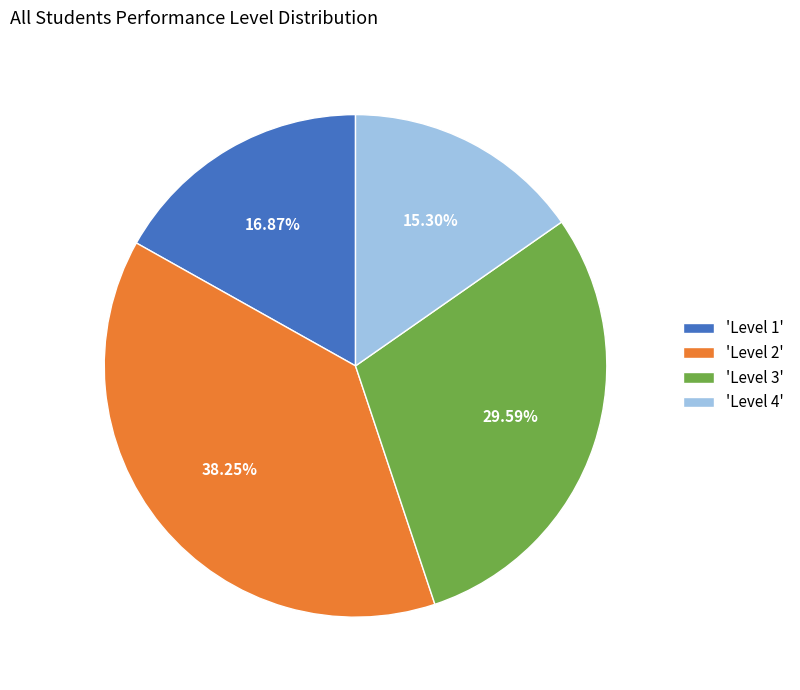

To the nearest percent, what is the average slice percentage?

25%